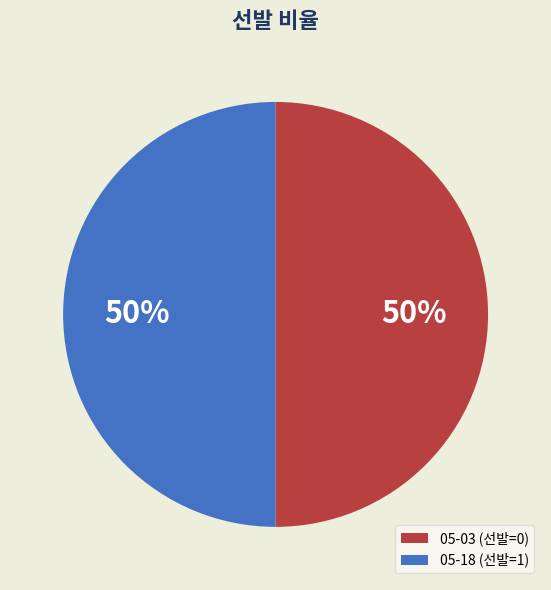

To the nearest percent, what is the difference between the 05-18 and 05-03 slice percentages?

0%